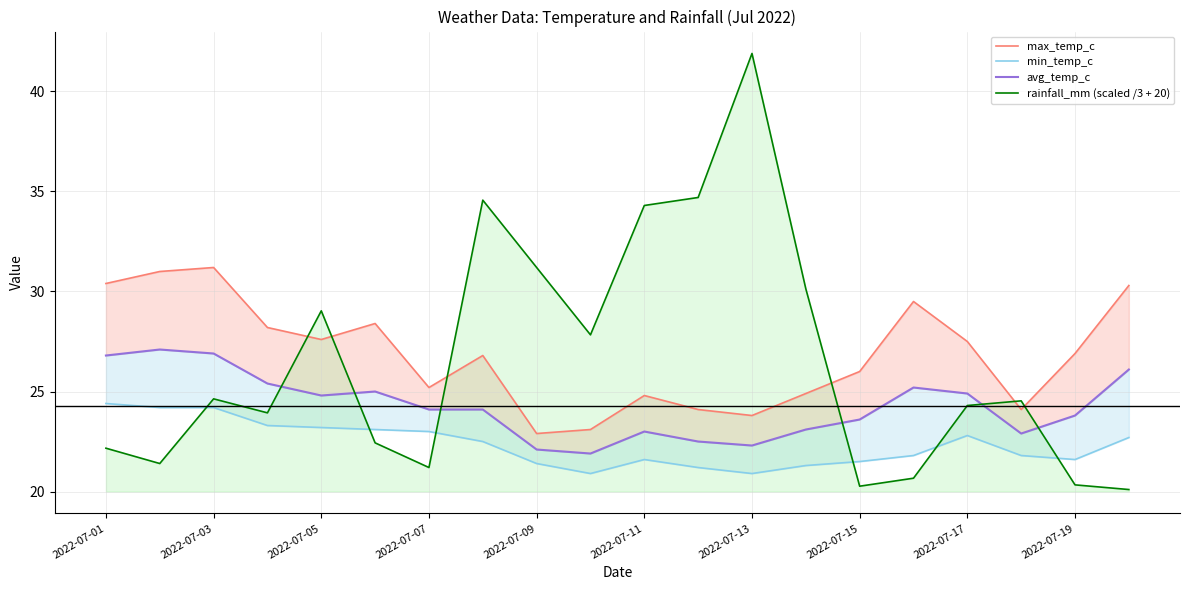

What is the difference between the maximum and minimum values in the max_temp_c series?

8.3